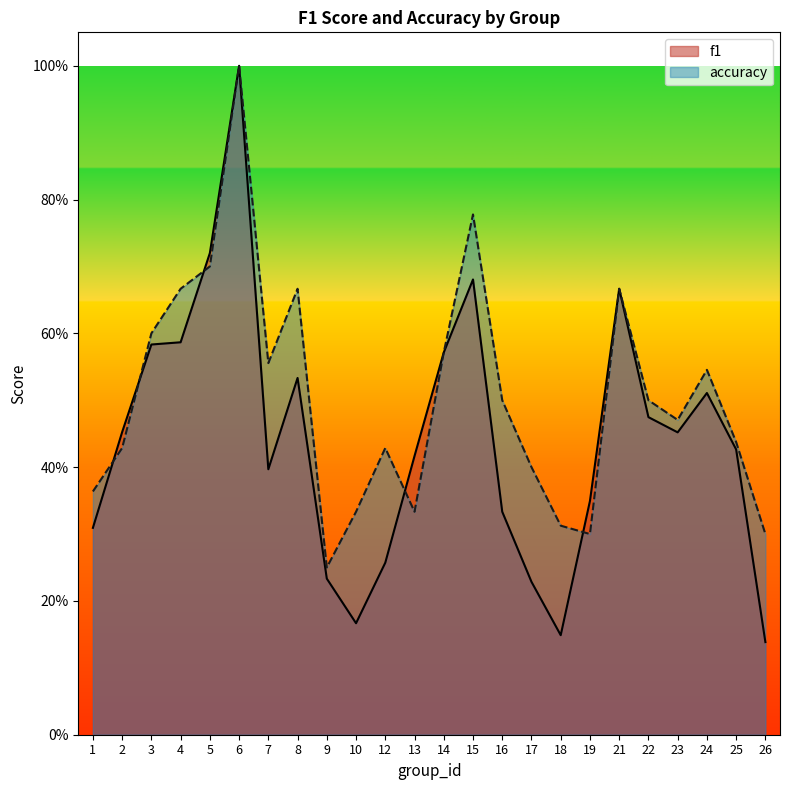

Reading left to right, extract all data points from this chart.

f1: 1=0.3	2=0.5	3=0.6	4=0.6	5=0.7	6=1.0	7=0.4	8=0.5	9=0.2	10=0.2	12=0.3	13=0.4	14=0.6	15=0.7	16=0.3	17=0.2	18=0.1	19=0.3	21=0.7	22=0.5	23=0.5	24=0.5	25=0.4	26=0.1
accuracy: 1=0.4	2=0.4	3=0.6	4=0.7	5=0.7	6=1.0	7=0.6	8=0.7	9=0.2	10=0.3	12=0.4	13=0.3	14=0.6	15=0.8	16=0.5	17=0.4	18=0.3	19=0.3	21=0.7	22=0.5	23=0.5	24=0.5	25=0.4	26=0.3